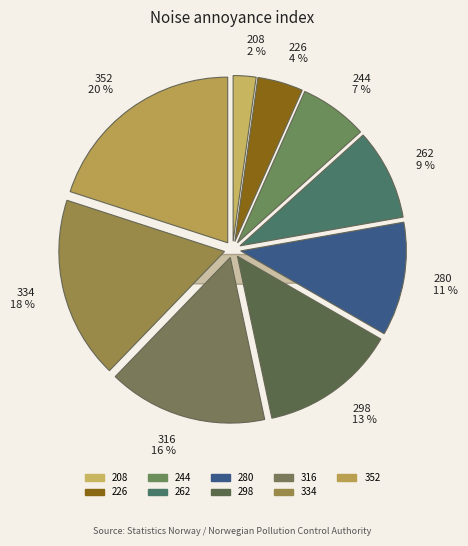

How many segments does this pie chart have?

9